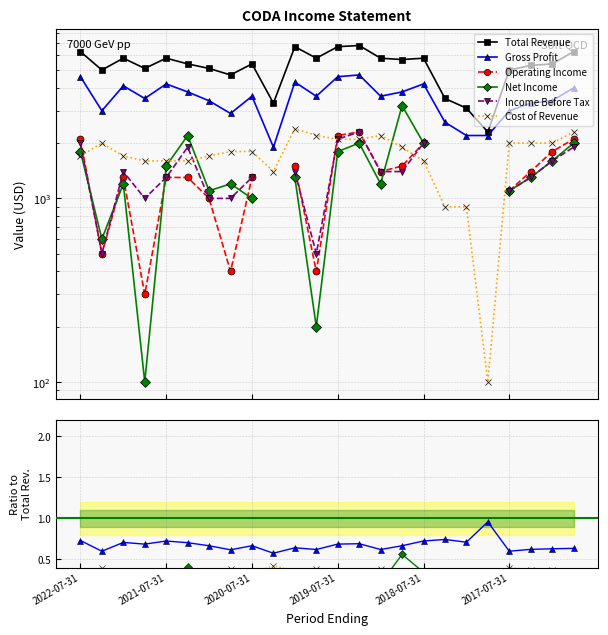

Where is Income Before Tax nearest to the value 0?

17